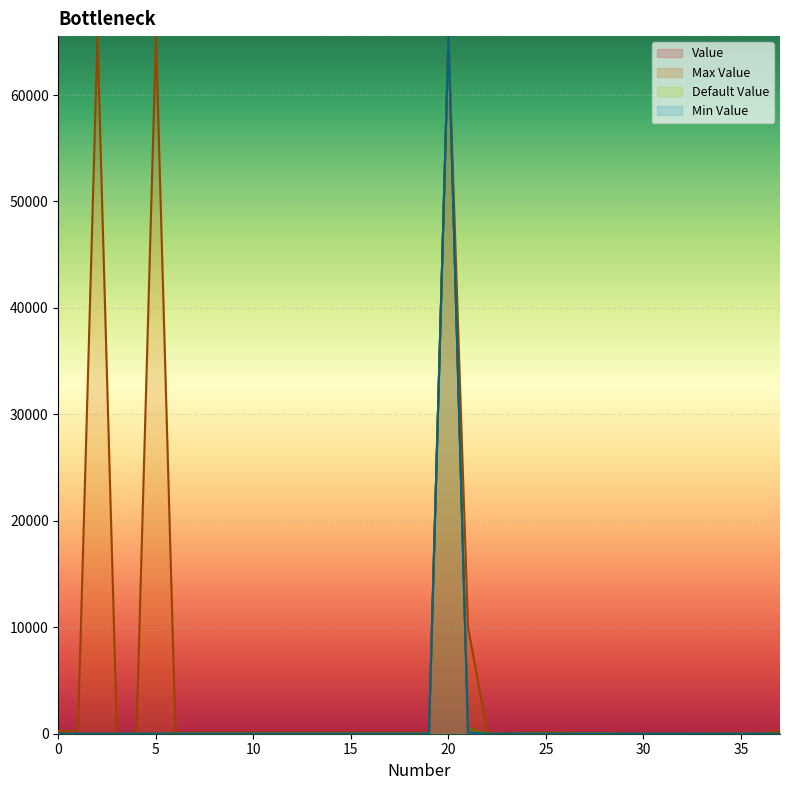

Where is the first local minimum for Maxvalue?

4